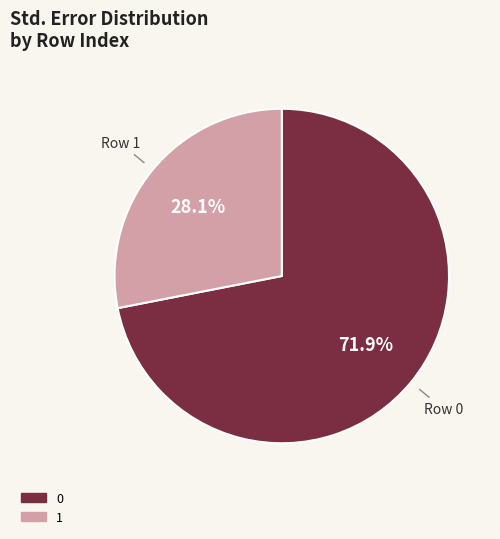

How many slices are in this pie chart?

2